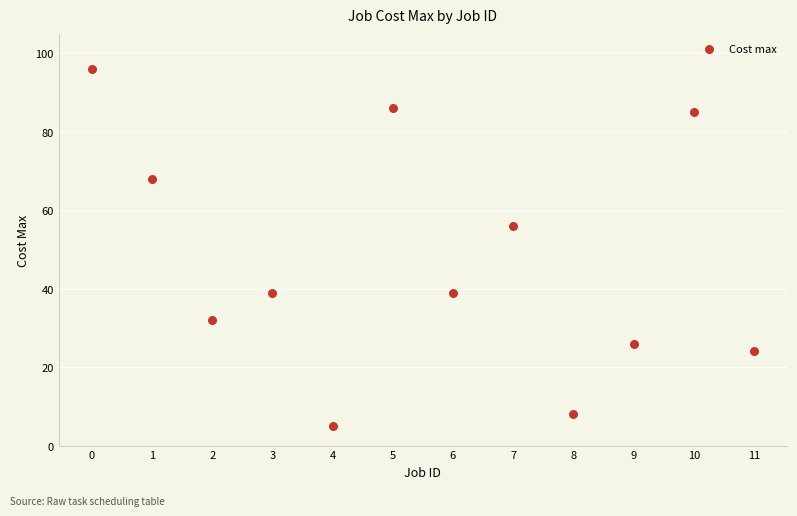

What Y value in the scatter plot is closest to 50?

56